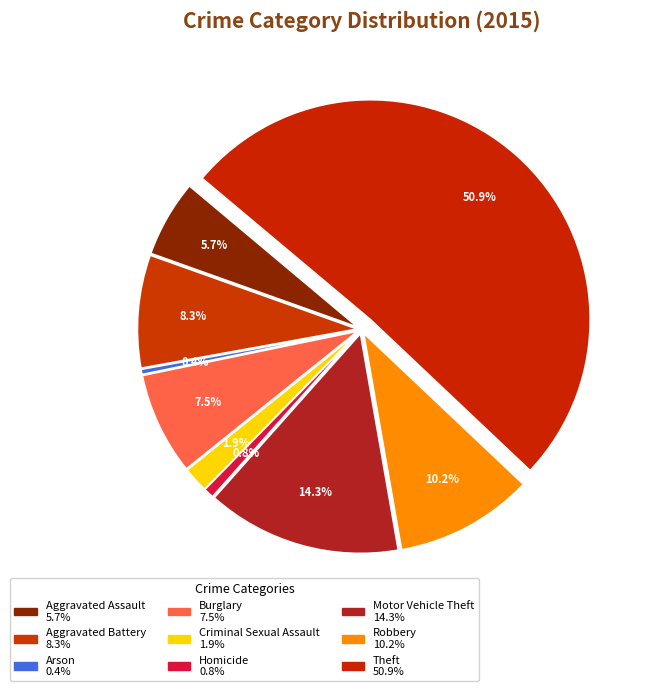

The Aggravated Battery slice represents 8% of the pie. True or false?

True